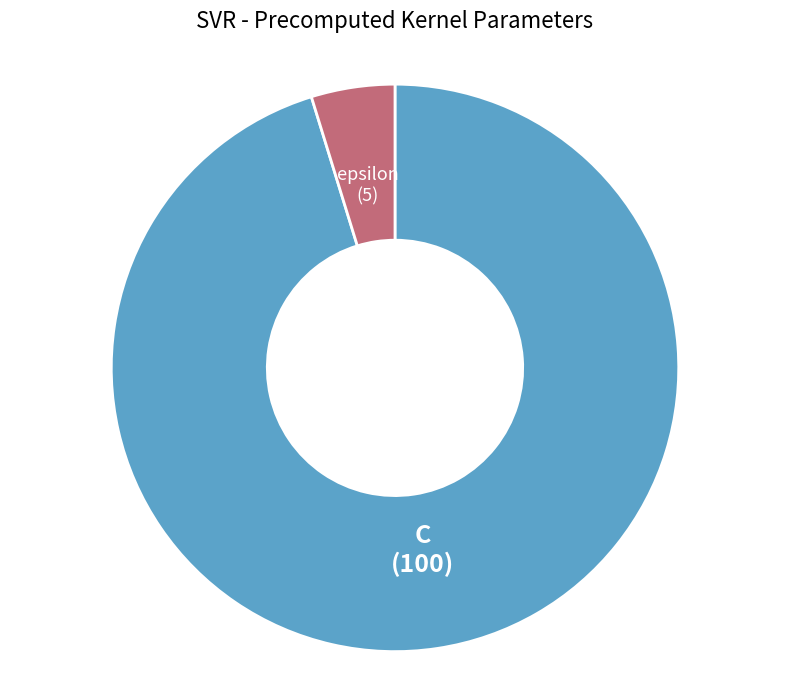

The epsilon slice represents 5% of the pie. True or false?

True